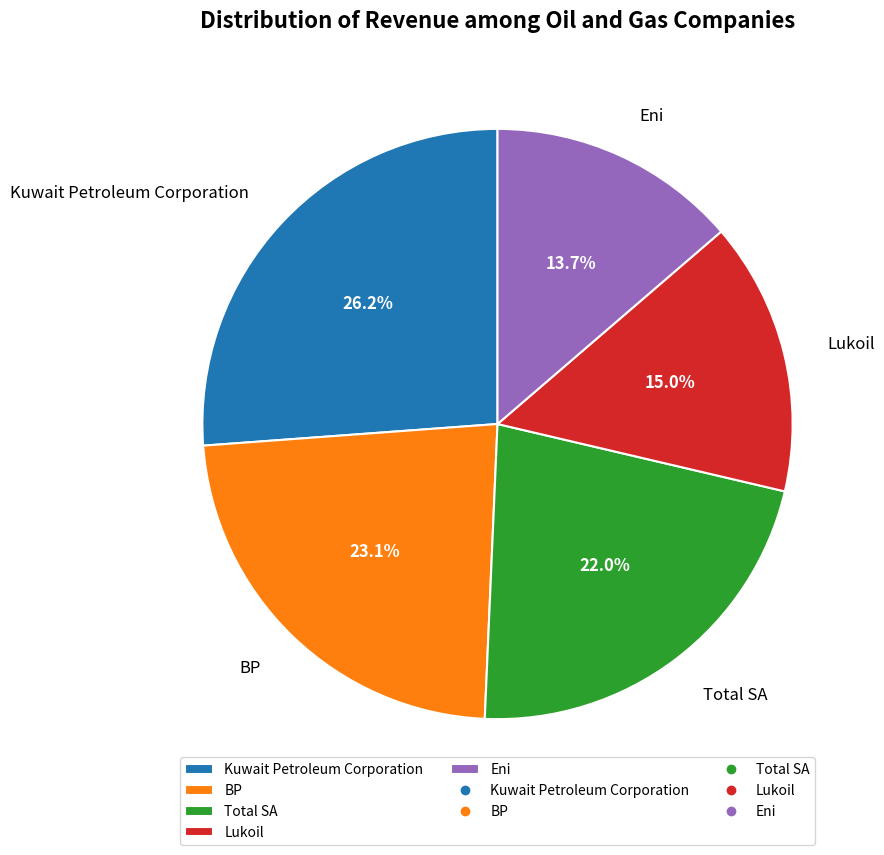

True or false: Total SA accounts for 22% of the total.

True